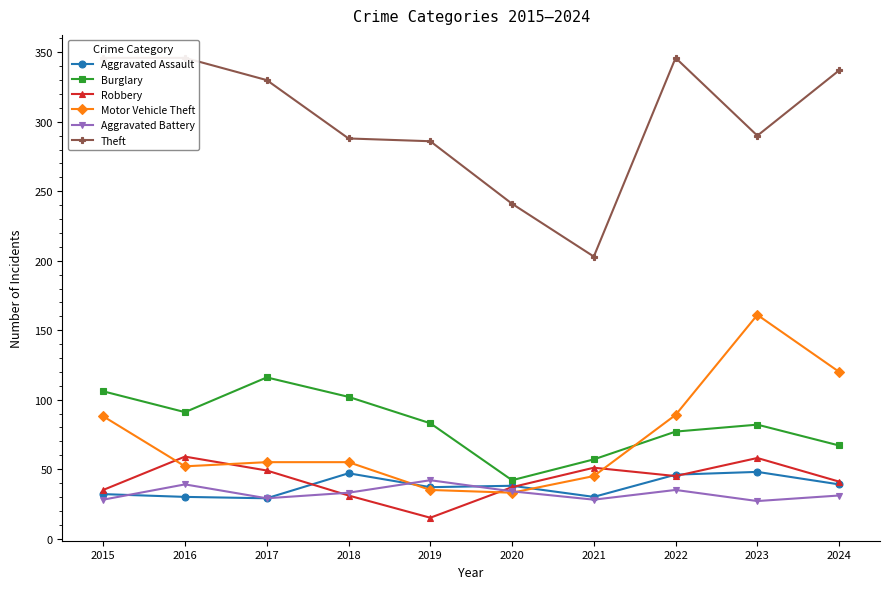

At which label does Burglary reach its peak?

2017